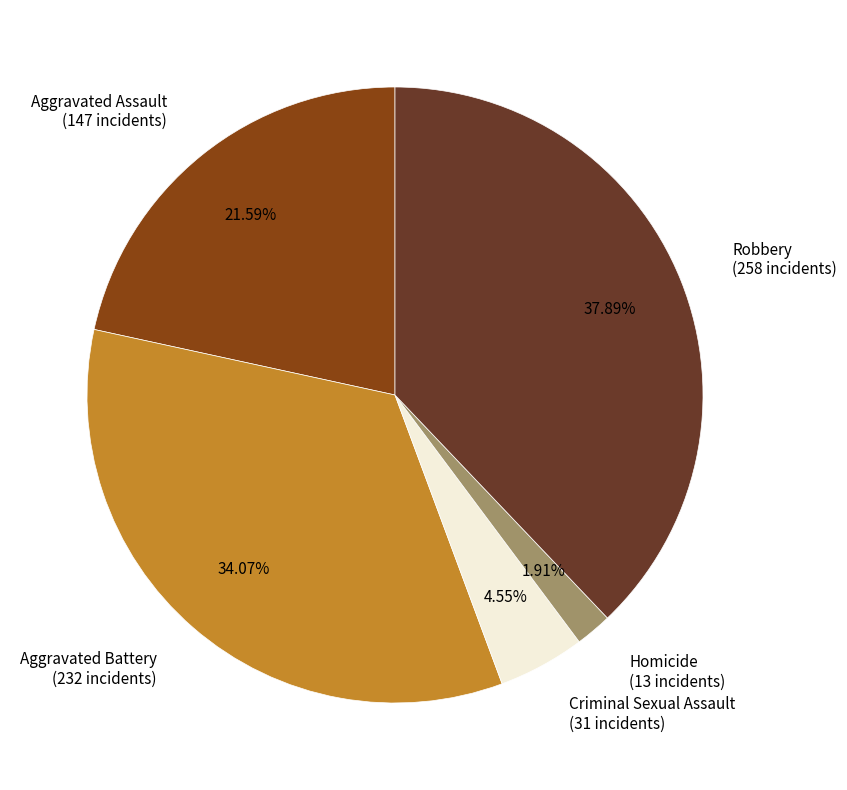

To the nearest percent, what percentage of the pie is Robbery?

38%